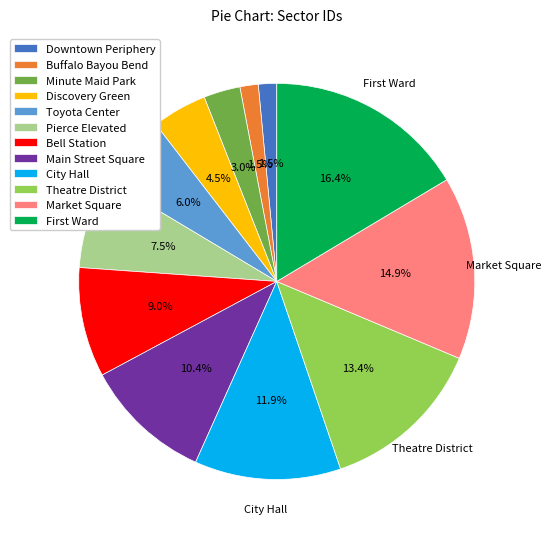

What is the largest slice in the pie chart?

First Ward